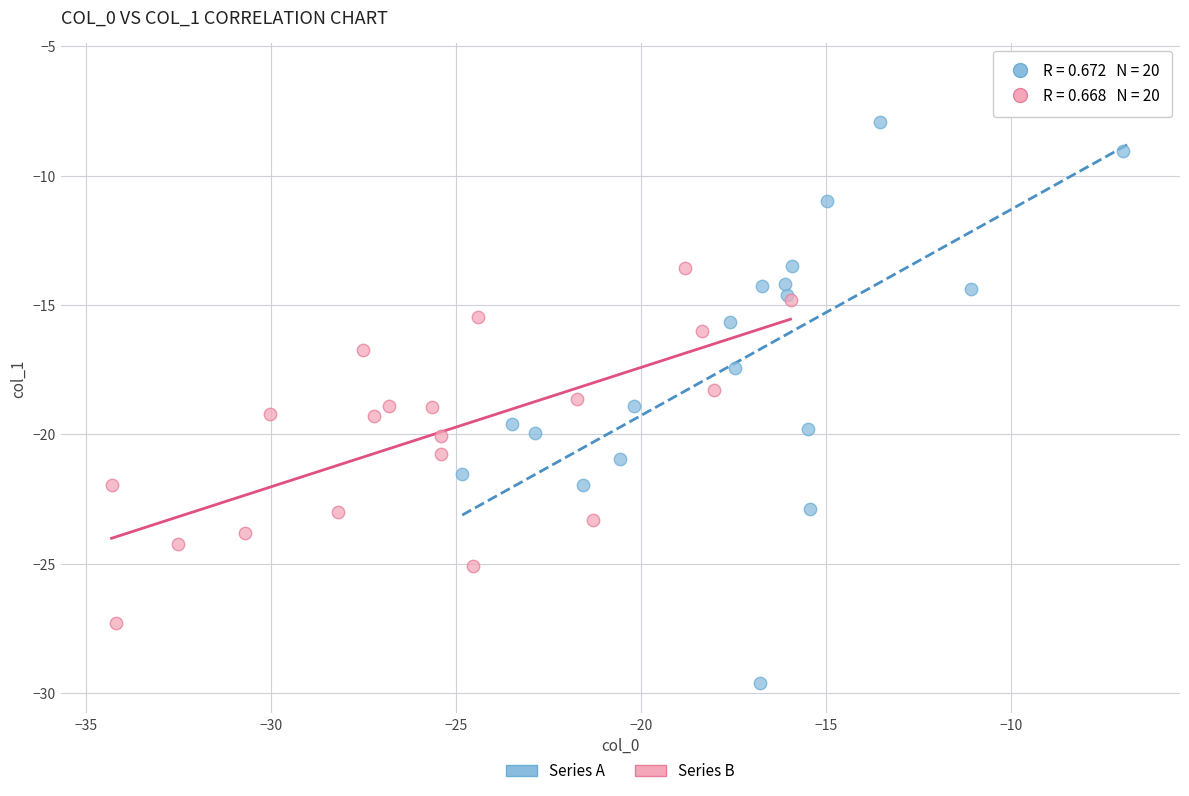

Which series has the widest spread of Y values?

Series A